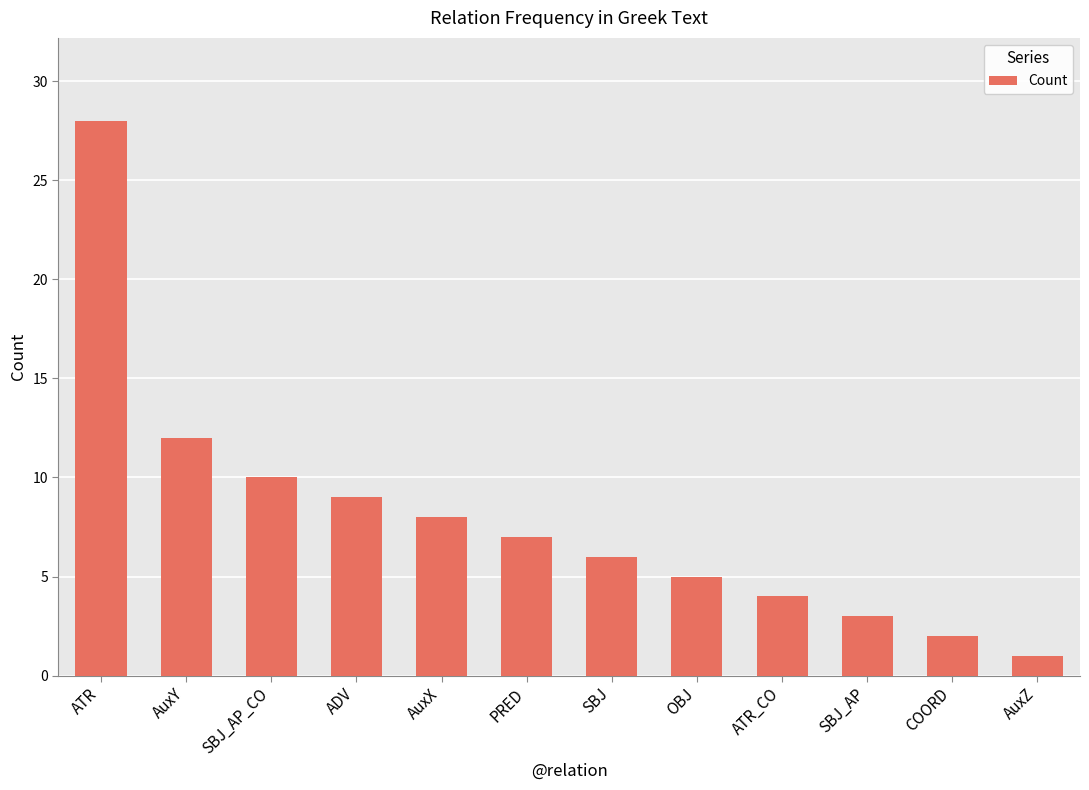

Are the bars grouped side by side (vs. stacked)?

No